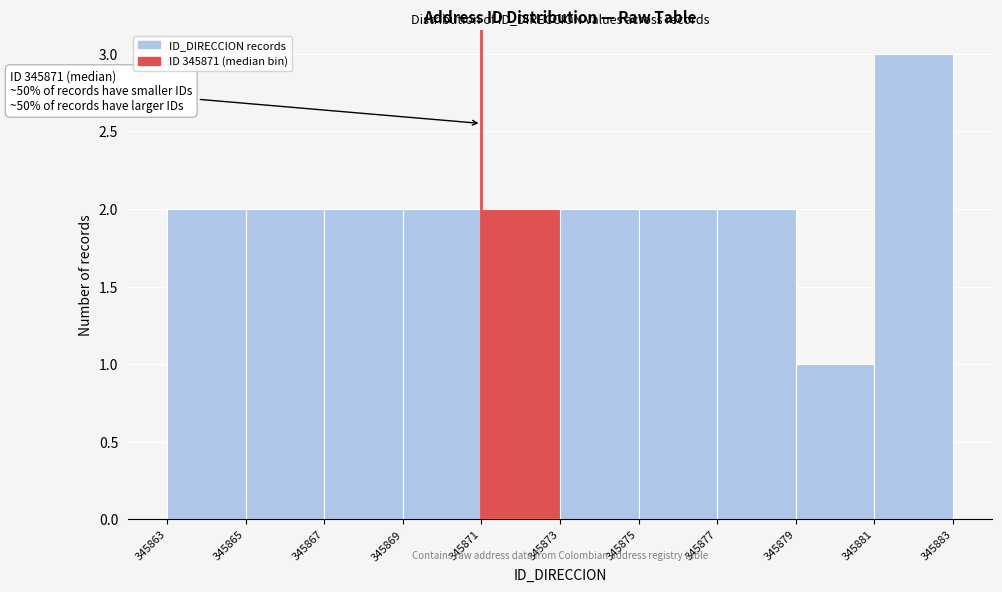

Which range on the x-axis has the tallest bar?

345881 to 345883